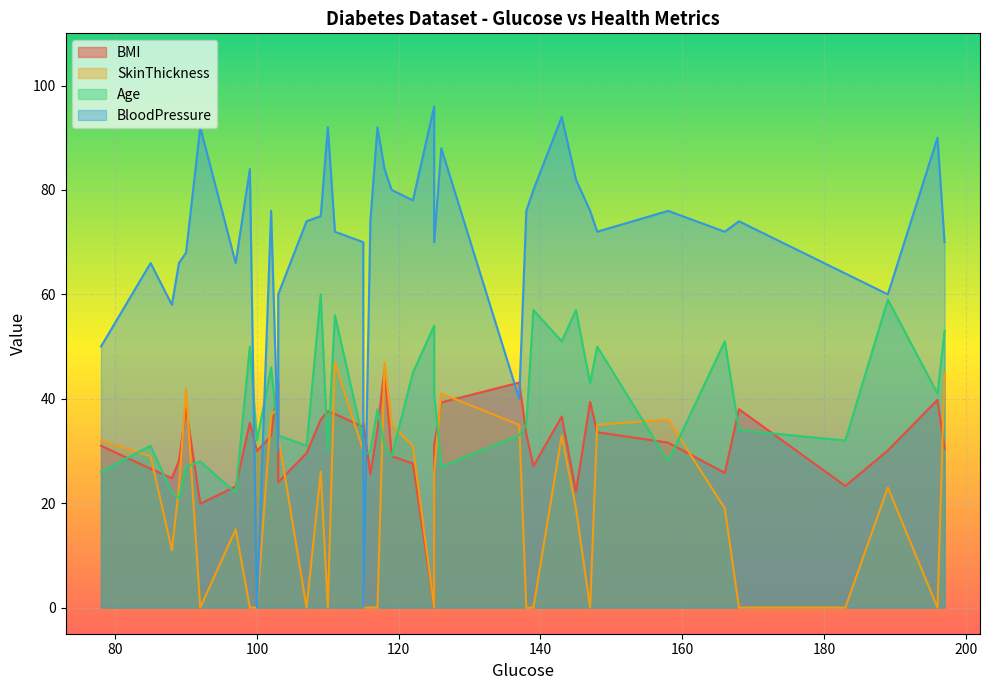

At how many categories does at least one series exceed 27?

40